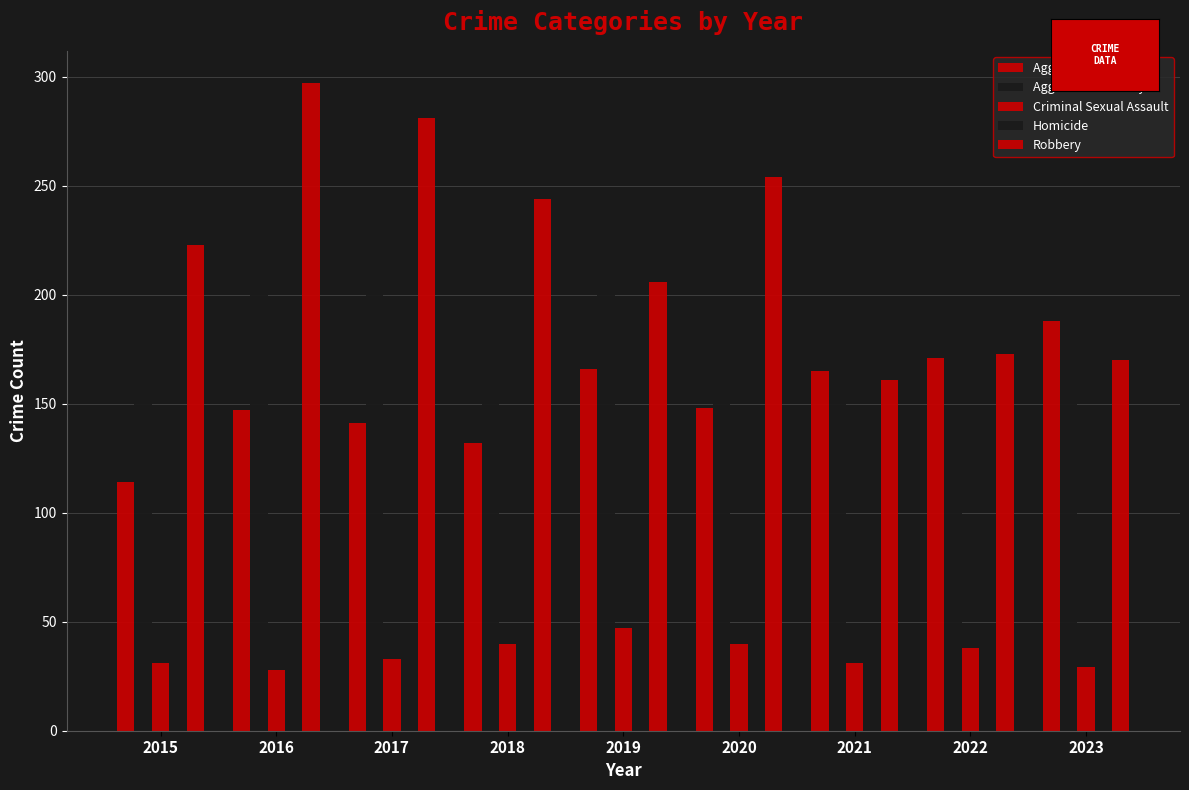

How many values in the Criminal Sexual Assault series are below 33?

4